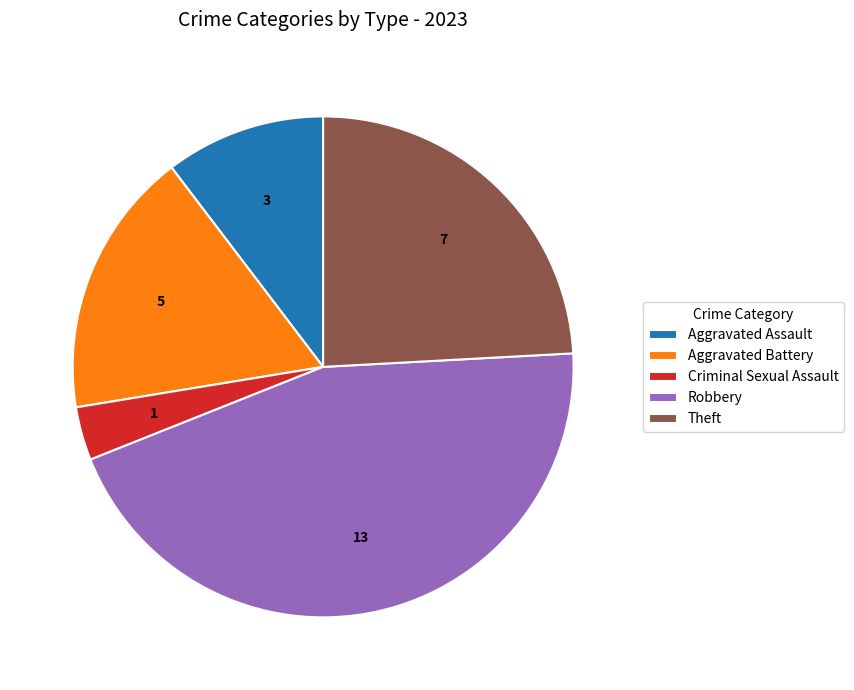

What is the ratio of the value at Theft to the value at Aggravated Battery?

1.4